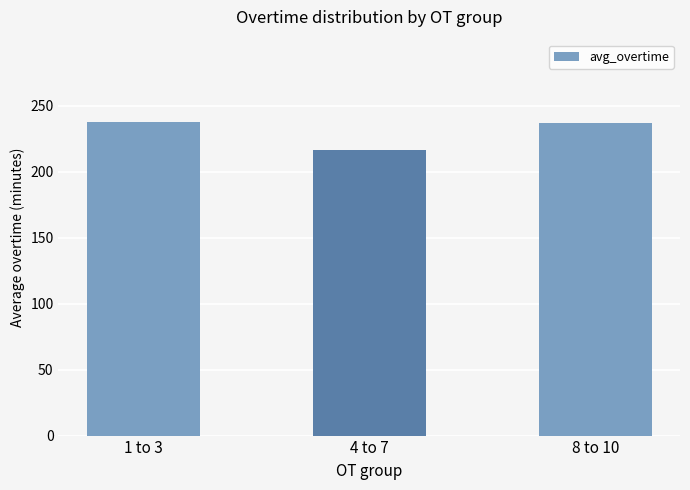

Approximately how many times larger is the value at 4 to 7 compared to 8 to 10?

0.9